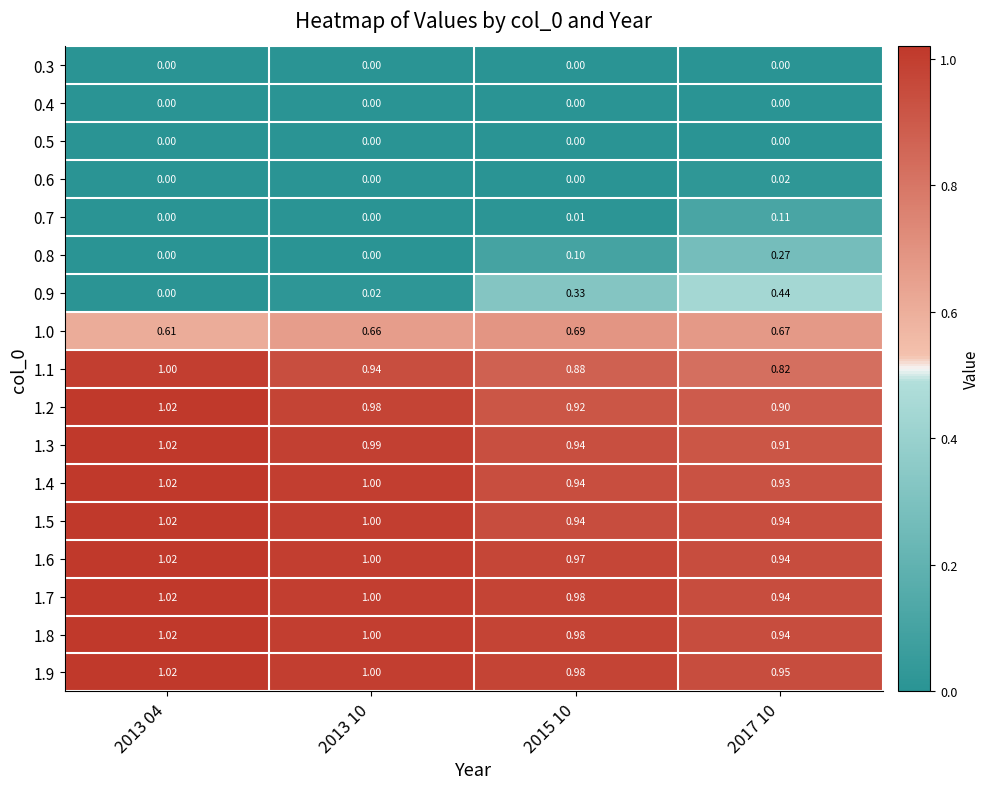

Reading left to right, list all the values displayed in this chart.

0.3: 2013 04=0.0	2013 10=0.0	2015 10=0.0	2017 10=0.0
0.4: 2013 04=0.0	2013 10=0.0	2015 10=0.0	2017 10=0.0
0.5: 2013 04=0.0	2013 10=0.0	2015 10=0.0	2017 10=0.0
0.6: 2013 04=0.0	2013 10=0.0	2015 10=0.0	2017 10=0.0
0.7: 2013 04=0.0	2013 10=0.0	2015 10=0.0	2017 10=0.1
0.8: 2013 04=0.0	2013 10=0.0	2015 10=0.1	2017 10=0.3
0.9: 2013 04=0.0	2013 10=0.0	2015 10=0.3	2017 10=0.4
1.0: 2013 04=0.6	2013 10=0.7	2015 10=0.7	2017 10=0.7
1.1: 2013 04=1.0	2013 10=0.9	2015 10=0.9	2017 10=0.8
1.2: 2013 04=1.0	2013 10=1.0	2015 10=0.9	2017 10=0.9
1.3: 2013 04=1.0	2013 10=1.0	2015 10=0.9	2017 10=0.9
1.4: 2013 04=1.0	2013 10=1.0	2015 10=0.9	2017 10=0.9
1.5: 2013 04=1.0	2013 10=1.0	2015 10=0.9	2017 10=0.9
1.6: 2013 04=1.0	2013 10=1.0	2015 10=1.0	2017 10=0.9
1.7: 2013 04=1.0	2013 10=1.0	2015 10=1.0	2017 10=0.9
1.8: 2013 04=1.0	2013 10=1.0	2015 10=1.0	2017 10=0.9
1.9: 2013 04=1.0	2013 10=1.0	2015 10=1.0	2017 10=0.9